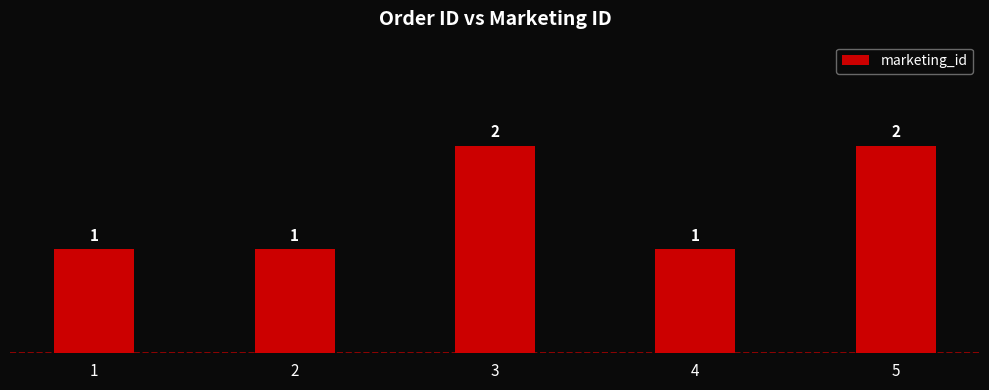

True or false: the data shows 1 at 1.

True